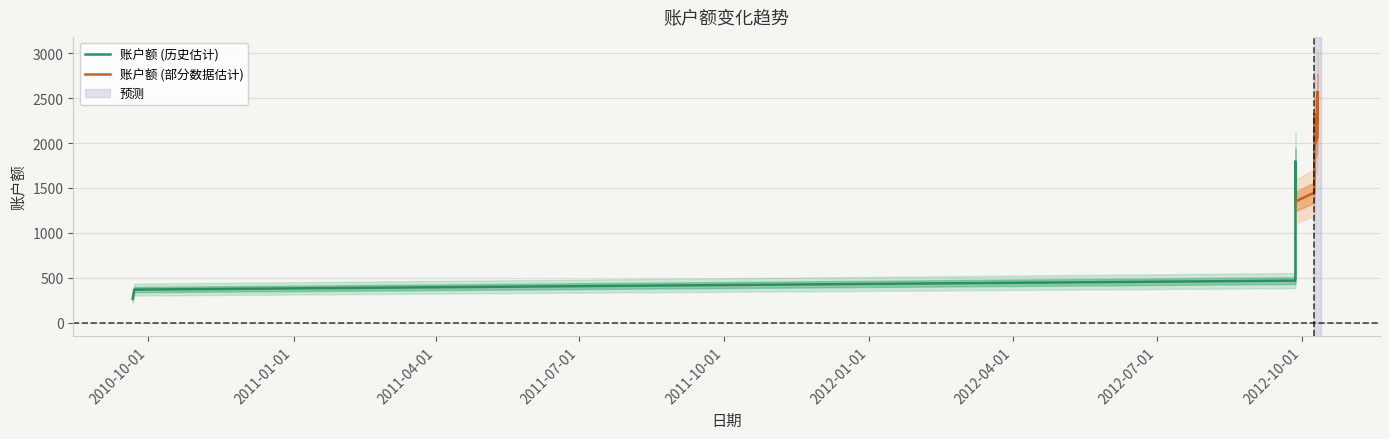

True or false: the data has more than 1 interior local peaks.

True